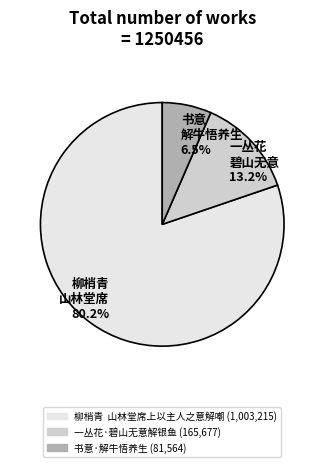

Between 柳梢青 山林堂席 80.2% and 一丛花 碧山无意 13.2%, which is larger?

柳梢青 山林堂席 80.2%